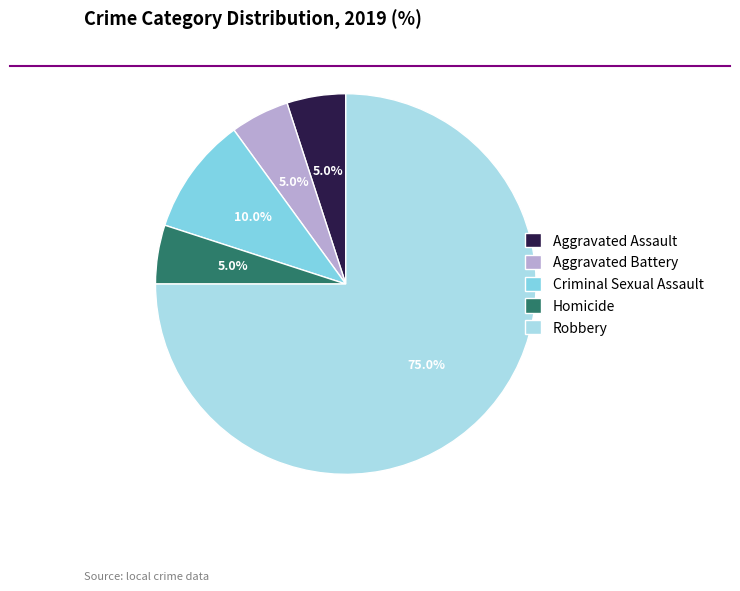

Is it true that Homicide is 1% of the pie?

False